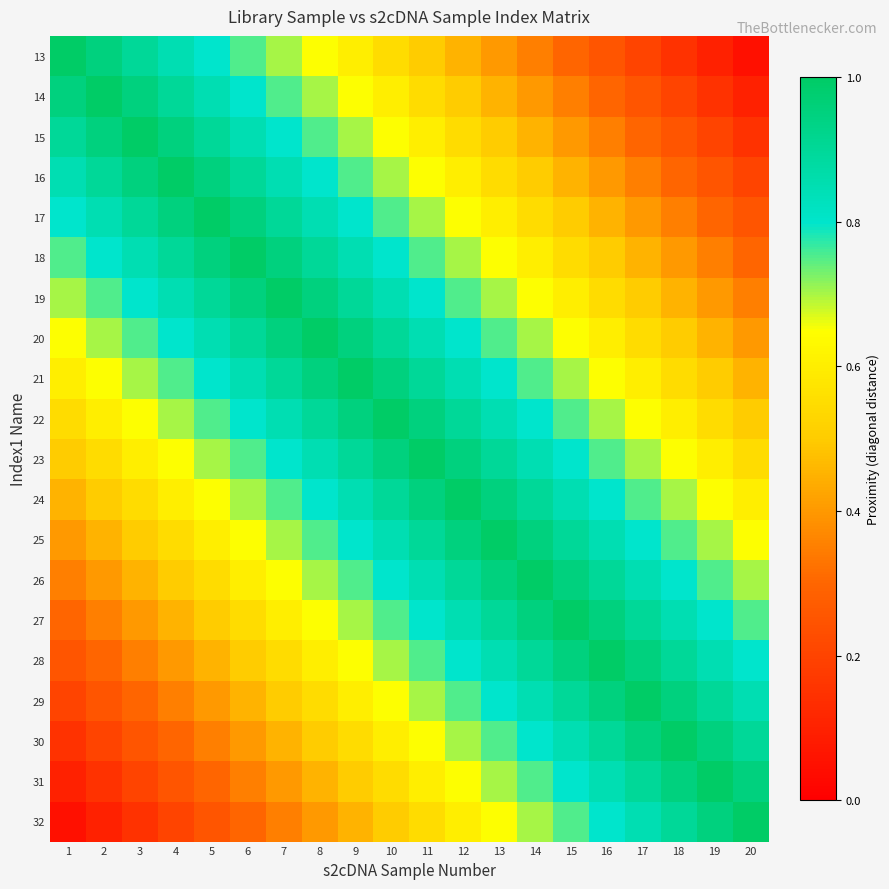

Reading left to right, extract all data points from this chart.

13: 1=1.0	2=0.9	3=0.9	4=0.8	5=0.8	6=0.8	7=0.7	8=0.7	9=0.6	10=0.6	11=0.5	12=0.5	13=0.4	14=0.3	15=0.3	16=0.2	17=0.2	18=0.1	19=0.1	20=0.1
14: 1=0.9	2=1.0	3=0.9	4=0.9	5=0.8	6=0.8	7=0.8	8=0.7	9=0.7	10=0.6	11=0.6	12=0.5	13=0.5	14=0.4	15=0.3	16=0.3	17=0.2	18=0.2	19=0.1	20=0.1
15: 1=0.9	2=0.9	3=1.0	4=0.9	5=0.9	6=0.8	7=0.8	8=0.8	9=0.7	10=0.7	11=0.6	12=0.6	13=0.5	14=0.5	15=0.4	16=0.3	17=0.3	18=0.2	19=0.2	20=0.1
16: 1=0.8	2=0.9	3=0.9	4=1.0	5=0.9	6=0.9	7=0.8	8=0.8	9=0.8	10=0.7	11=0.7	12=0.6	13=0.6	14=0.5	15=0.5	16=0.4	17=0.3	18=0.3	19=0.2	20=0.2
17: 1=0.8	2=0.8	3=0.9	4=0.9	5=1.0	6=0.9	7=0.9	8=0.8	9=0.8	10=0.8	11=0.7	12=0.7	13=0.6	14=0.6	15=0.5	16=0.5	17=0.4	18=0.3	19=0.3	20=0.2
18: 1=0.8	2=0.8	3=0.8	4=0.9	5=0.9	6=1.0	7=0.9	8=0.9	9=0.8	10=0.8	11=0.8	12=0.7	13=0.7	14=0.6	15=0.6	16=0.5	17=0.5	18=0.4	19=0.3	20=0.3
19: 1=0.7	2=0.8	3=0.8	4=0.8	5=0.9	6=0.9	7=1.0	8=0.9	9=0.9	10=0.8	11=0.8	12=0.8	13=0.7	14=0.7	15=0.6	16=0.6	17=0.5	18=0.5	19=0.4	20=0.3
20: 1=0.7	2=0.7	3=0.8	4=0.8	5=0.8	6=0.9	7=0.9	8=1.0	9=0.9	10=0.9	11=0.8	12=0.8	13=0.8	14=0.7	15=0.7	16=0.6	17=0.6	18=0.5	19=0.5	20=0.4
21: 1=0.6	2=0.7	3=0.7	4=0.8	5=0.8	6=0.8	7=0.9	8=0.9	9=1.0	10=0.9	11=0.9	12=0.8	13=0.8	14=0.8	15=0.7	16=0.7	17=0.6	18=0.6	19=0.5	20=0.5
22: 1=0.6	2=0.6	3=0.7	4=0.7	5=0.8	6=0.8	7=0.8	8=0.9	9=0.9	10=1.0	11=0.9	12=0.9	13=0.8	14=0.8	15=0.8	16=0.7	17=0.7	18=0.6	19=0.6	20=0.5
23: 1=0.5	2=0.6	3=0.6	4=0.7	5=0.7	6=0.8	7=0.8	8=0.8	9=0.9	10=0.9	11=1.0	12=0.9	13=0.9	14=0.8	15=0.8	16=0.8	17=0.7	18=0.7	19=0.6	20=0.6
24: 1=0.5	2=0.5	3=0.6	4=0.6	5=0.7	6=0.7	7=0.8	8=0.8	9=0.8	10=0.9	11=0.9	12=1.0	13=0.9	14=0.9	15=0.8	16=0.8	17=0.8	18=0.7	19=0.7	20=0.6
25: 1=0.4	2=0.5	3=0.5	4=0.6	5=0.6	6=0.7	7=0.7	8=0.8	9=0.8	10=0.8	11=0.9	12=0.9	13=1.0	14=0.9	15=0.9	16=0.8	17=0.8	18=0.8	19=0.7	20=0.7
26: 1=0.3	2=0.4	3=0.5	4=0.5	5=0.6	6=0.6	7=0.7	8=0.7	9=0.8	10=0.8	11=0.8	12=0.9	13=0.9	14=1.0	15=0.9	16=0.9	17=0.8	18=0.8	19=0.8	20=0.7
27: 1=0.3	2=0.3	3=0.4	4=0.5	5=0.5	6=0.6	7=0.6	8=0.7	9=0.7	10=0.8	11=0.8	12=0.8	13=0.9	14=0.9	15=1.0	16=0.9	17=0.9	18=0.8	19=0.8	20=0.8
28: 1=0.2	2=0.3	3=0.3	4=0.4	5=0.5	6=0.5	7=0.6	8=0.6	9=0.7	10=0.7	11=0.8	12=0.8	13=0.8	14=0.9	15=0.9	16=1.0	17=0.9	18=0.9	19=0.8	20=0.8
29: 1=0.2	2=0.2	3=0.3	4=0.3	5=0.4	6=0.5	7=0.5	8=0.6	9=0.6	10=0.7	11=0.7	12=0.8	13=0.8	14=0.8	15=0.9	16=0.9	17=1.0	18=0.9	19=0.9	20=0.8
30: 1=0.1	2=0.2	3=0.2	4=0.3	5=0.3	6=0.4	7=0.5	8=0.5	9=0.6	10=0.6	11=0.7	12=0.7	13=0.8	14=0.8	15=0.8	16=0.9	17=0.9	18=1.0	19=0.9	20=0.9
31: 1=0.1	2=0.1	3=0.2	4=0.2	5=0.3	6=0.3	7=0.4	8=0.5	9=0.5	10=0.6	11=0.6	12=0.7	13=0.7	14=0.8	15=0.8	16=0.8	17=0.9	18=0.9	19=1.0	20=0.9
32: 1=0.1	2=0.1	3=0.1	4=0.2	5=0.2	6=0.3	7=0.3	8=0.4	9=0.5	10=0.5	11=0.6	12=0.6	13=0.7	14=0.7	15=0.8	16=0.8	17=0.8	18=0.9	19=0.9	20=1.0